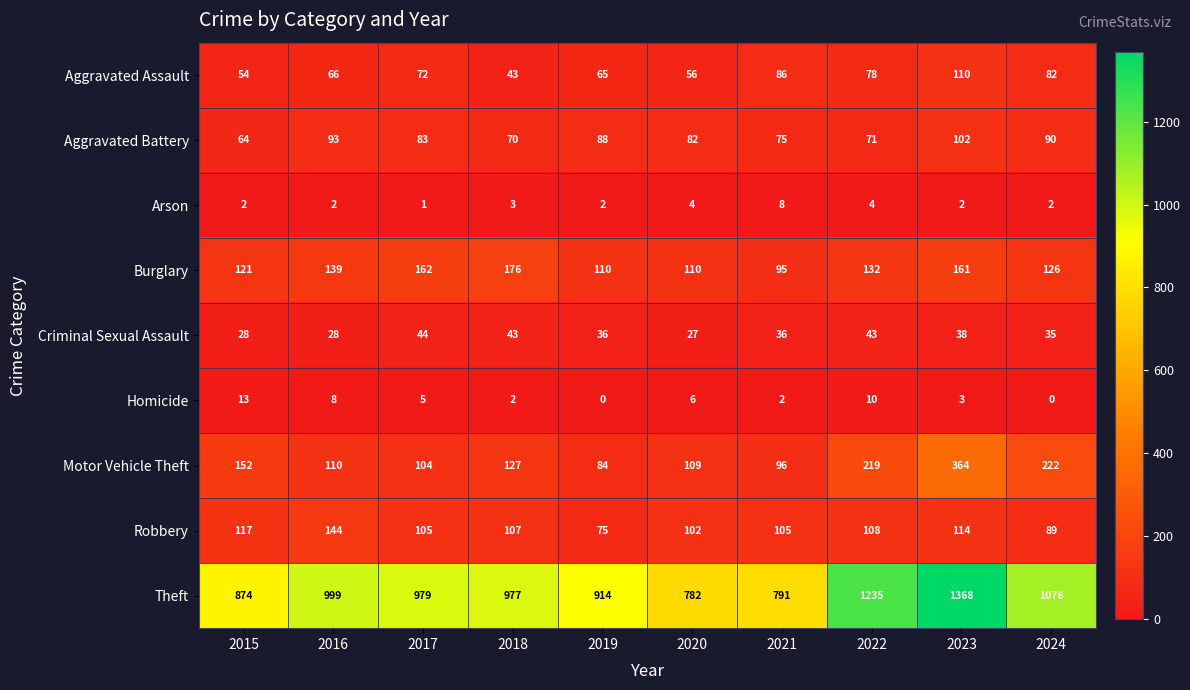

The value of Robbery at 2024 is 147. True or false?

False